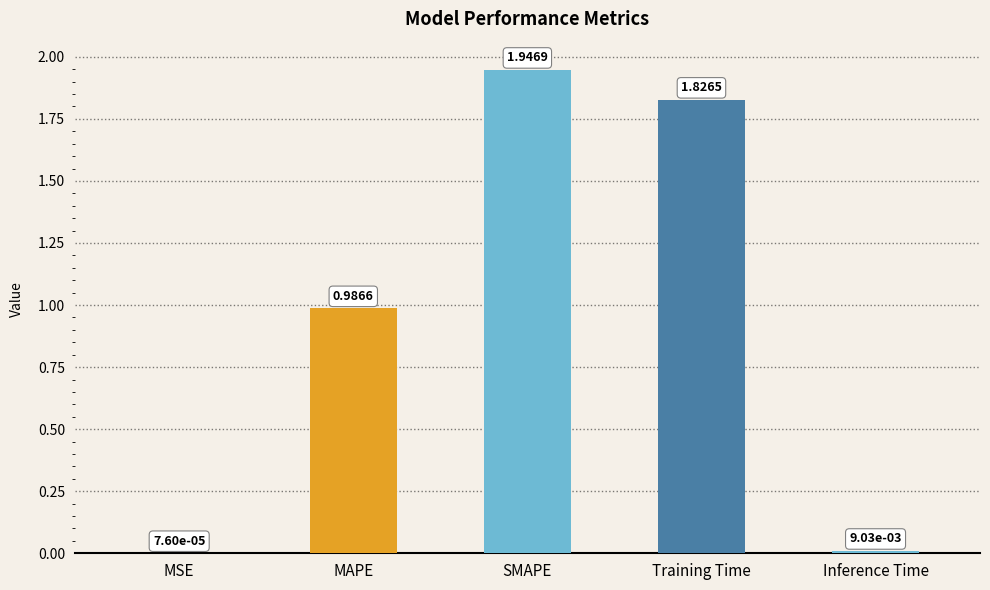

What is the sum of all values?

4.8